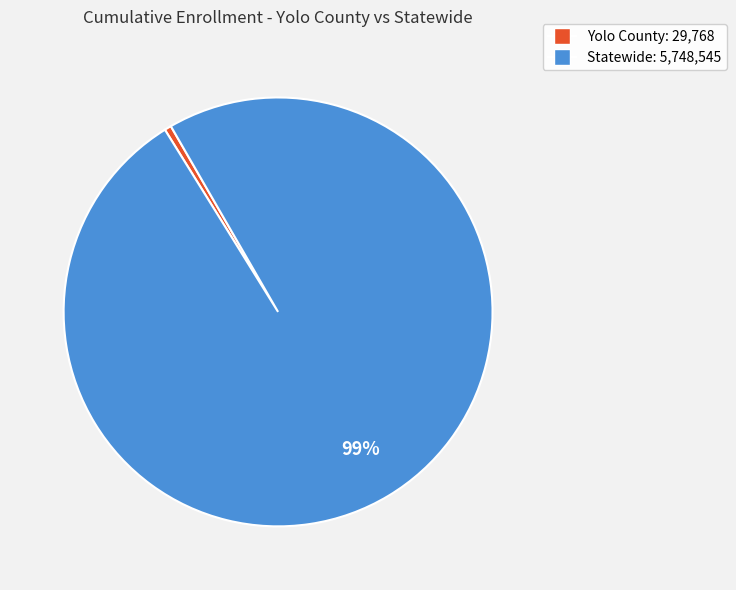

Which has a higher value, Statewide or Yolo County?

Statewide